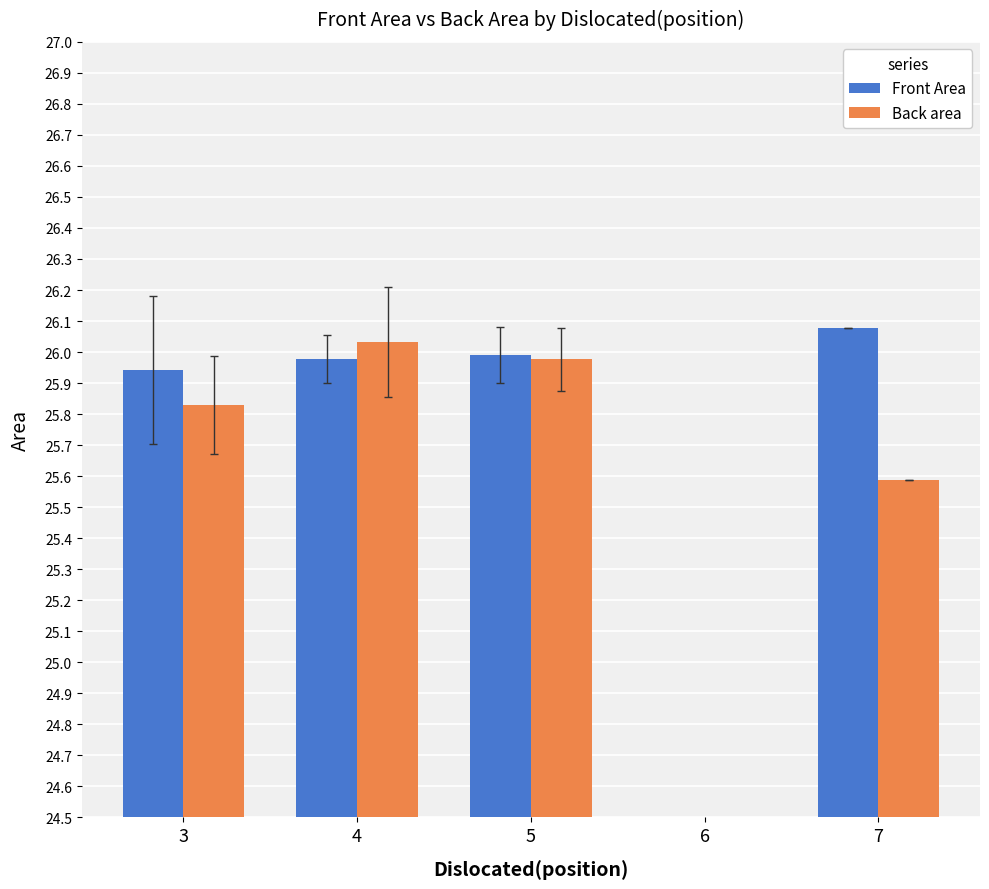

The Back area series shows 6.6 at 4. True or false?

False